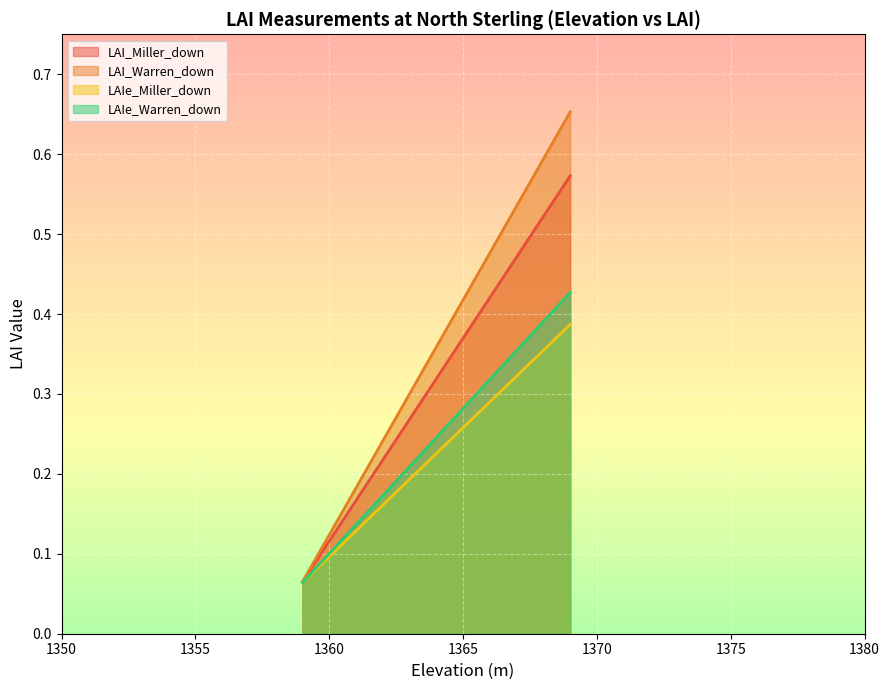

True or false: LAIe_Warren_down has a value of 0.6 at 1364.

False